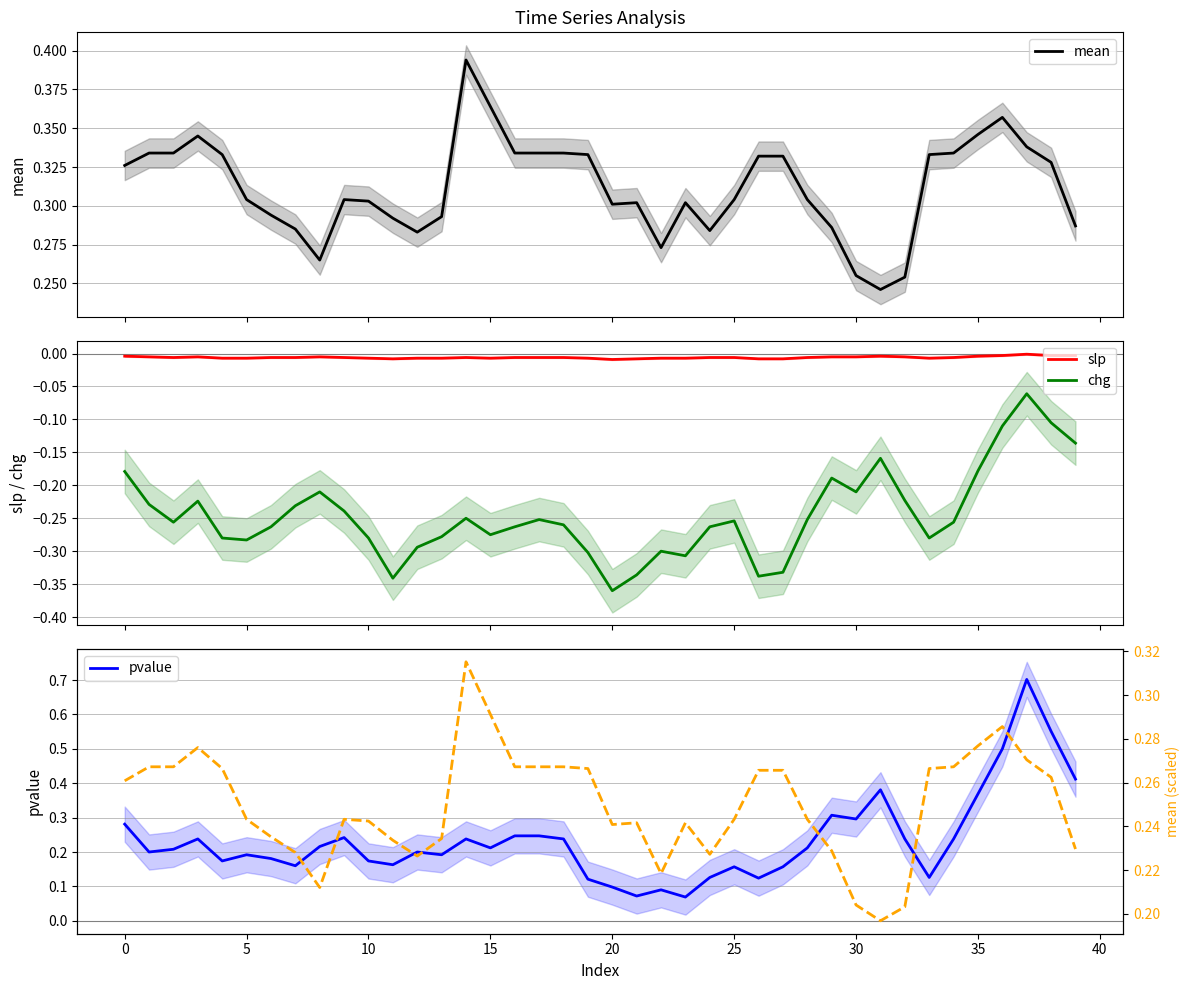

Reading left to right, what are all the values shown in this chart?

mean: 0.3	0.3	0.3	0.3	0.3	0.3	0.3	0.3	0.3	0.3	0.3	0.3	0.3	0.3	0.4	0.4	0.3	0.3	0.3	0.3	0.3	0.3	0.3	0.3	0.3	0.3	0.3	0.3	0.3	0.3	0.3	0.2	0.3	0.3	0.3	0.3	0.4	0.3	0.3	0.3
slp: -0.0	-0.0	-0.0	-0.0	-0.0	-0.0	-0.0	-0.0	-0.0	-0.0	-0.0	-0.0	-0.0	-0.0	-0.0	-0.0	-0.0	-0.0	-0.0	-0.0	-0.0	-0.0	-0.0	-0.0	-0.0	-0.0	-0.0	-0.0	-0.0	-0.0	-0.0	-0.0	-0.0	-0.0	-0.0	-0.0	-0.0	-0.0	-0.0	-0.0
chg: -0.2	-0.2	-0.3	-0.2	-0.3	-0.3	-0.3	-0.2	-0.2	-0.2	-0.3	-0.3	-0.3	-0.3	-0.2	-0.3	-0.3	-0.3	-0.3	-0.3	-0.4	-0.3	-0.3	-0.3	-0.3	-0.3	-0.3	-0.3	-0.3	-0.2	-0.2	-0.2	-0.2	-0.3	-0.3	-0.2	-0.1	-0.1	-0.1	-0.1
pvalue: 0.3	0.2	0.2	0.2	0.2	0.2	0.2	0.2	0.2	0.2	0.2	0.2	0.2	0.2	0.2	0.2	0.2	0.2	0.2	0.1	0.1	0.1	0.1	0.1	0.1	0.2	0.1	0.2	0.2	0.3	0.3	0.4	0.2	0.1	0.2	0.4	0.5	0.7	0.6	0.4
mean (scaled): 0.3	0.3	0.3	0.3	0.3	0.2	0.2	0.2	0.2	0.2	0.2	0.2	0.2	0.2	0.3	0.3	0.3	0.3	0.3	0.3	0.2	0.2	0.2	0.2	0.2	0.2	0.3	0.3	0.2	0.2	0.2	0.2	0.2	0.3	0.3	0.3	0.3	0.3	0.3	0.2